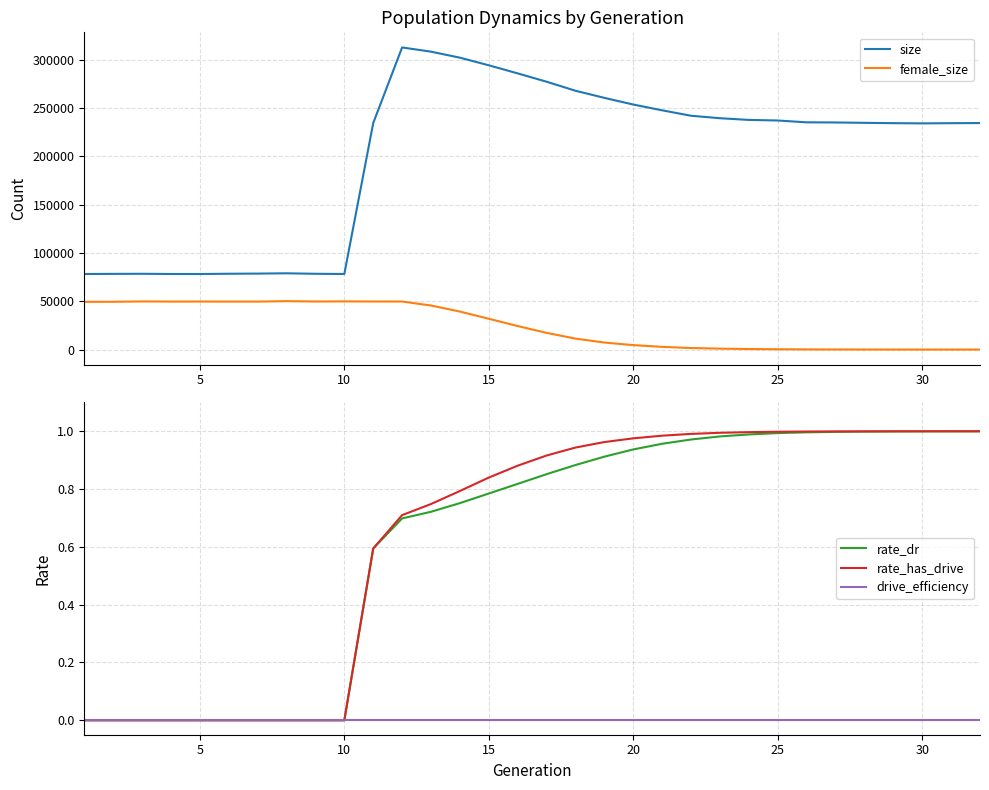

What are all the series names shown in the legend?

size, female_size, rate_dr, rate_has_drive, drive_efficiency